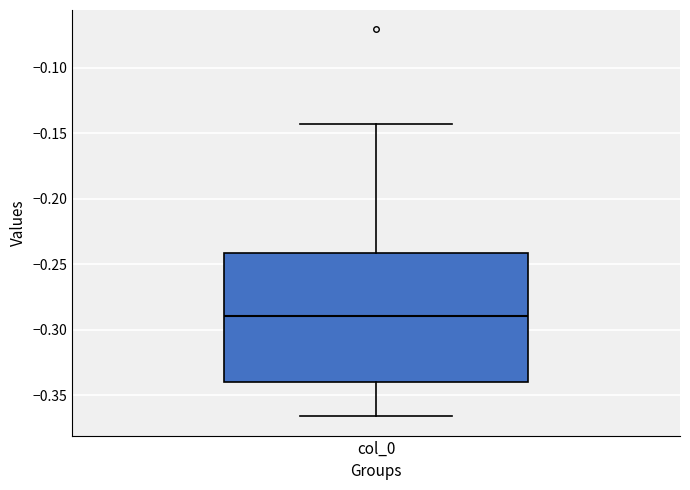

Where is the upper edge of the box for col_0 on the y-axis? The values are not printed on the chart, so give them approximately, as read against the axis.

-0.240